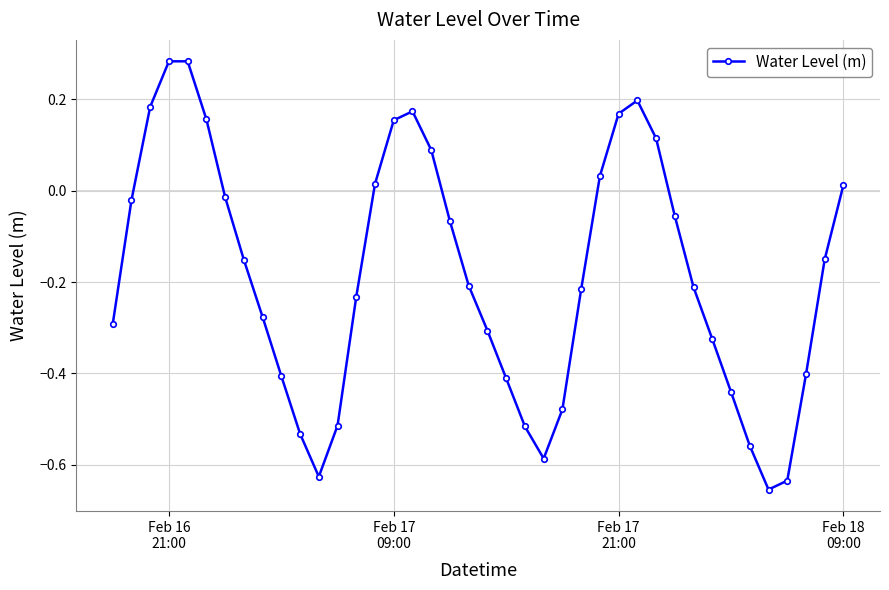

What is the sum of all values?

-7.4